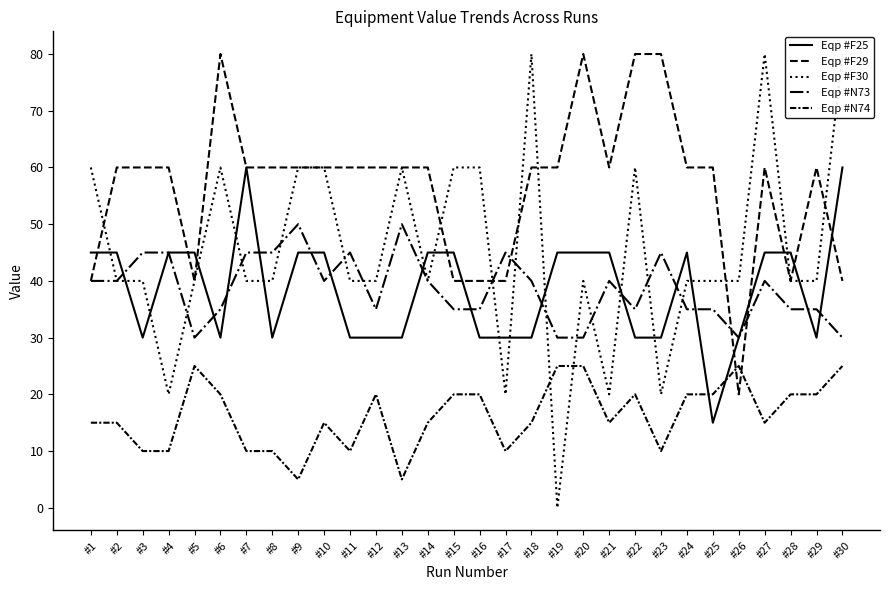

Reading left to right, extract all data points from this chart.

Eqp #F25: #1=45	#2=45	#3=30	#4=45	#5=45	#6=30	#7=60	#8=30	#9=45	#10=45	#11=30	#12=30	#13=30	#14=45	#15=45	#16=30	#17=30	#18=30	#19=45	#20=45	#21=45	#22=30	#23=30	#24=45	#25=15	#26=30	#27=45	#28=45	#29=30	#30=60
Eqp #F29: #1=40	#2=60	#3=60	#4=60	#5=40	#6=80	#7=60	#8=60	#9=60	#10=60	#11=60	#12=60	#13=60	#14=60	#15=40	#16=40	#17=40	#18=60	#19=60	#20=80	#21=60	#22=80	#23=80	#24=60	#25=60	#26=20	#27=60	#28=40	#29=60	#30=40
Eqp #F30: #1=60	#2=40	#3=40	#4=20	#5=40	#6=60	#7=40	#8=40	#9=60	#10=60	#11=40	#12=40	#13=60	#14=40	#15=60	#16=60	#17=20	#18=80	#19=0	#20=40	#21=20	#22=60	#23=20	#24=40	#25=40	#26=40	#27=80	#28=40	#29=40	#30=80
Eqp #N73: #1=40	#2=40	#3=45	#4=45	#5=30	#6=35	#7=45	#8=45	#9=50	#10=40	#11=45	#12=35	#13=50	#14=40	#15=35	#16=35	#17=45	#18=40	#19=30	#20=30	#21=40	#22=35	#23=45	#24=35	#25=35	#26=30	#27=40	#28=35	#29=35	#30=30
Eqp #N74: #1=15	#2=15	#3=10	#4=10	#5=25	#6=20	#7=10	#8=10	#9=5	#10=15	#11=10	#12=20	#13=5	#14=15	#15=20	#16=20	#17=10	#18=15	#19=25	#20=25	#21=15	#22=20	#23=10	#24=20	#25=20	#26=25	#27=15	#28=20	#29=20	#30=25